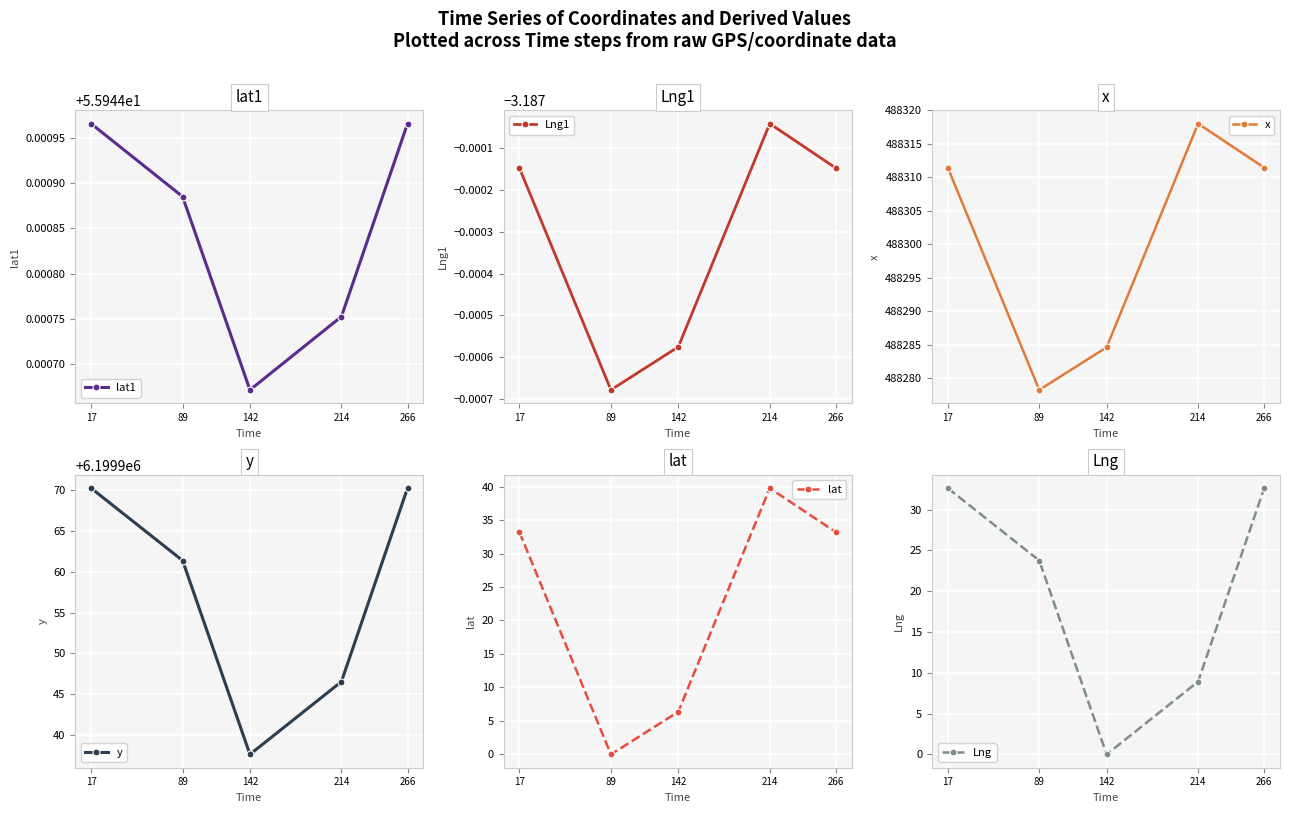

How many lines are shown in the chart?

6